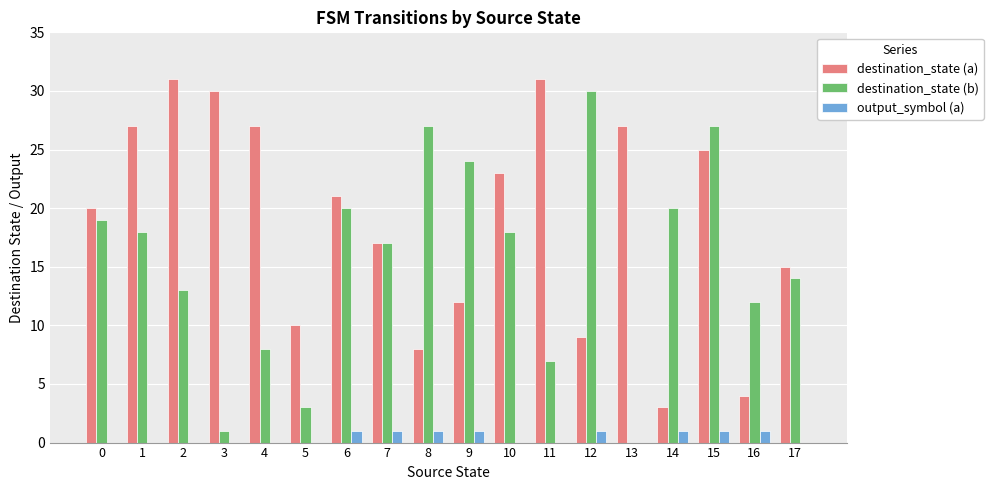

Which series has the widest spread of values?

destination_state (b)